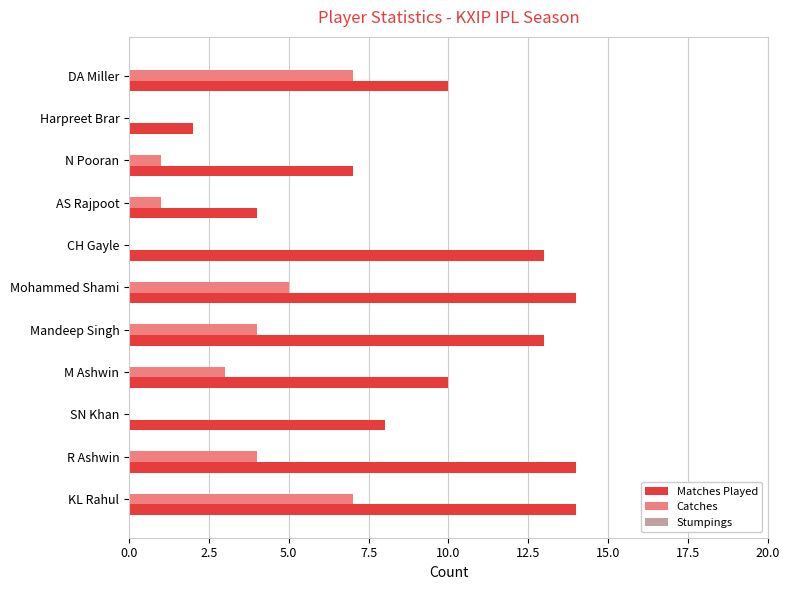

Which series changed the most between M Ashwin and DA Miller?

Catches